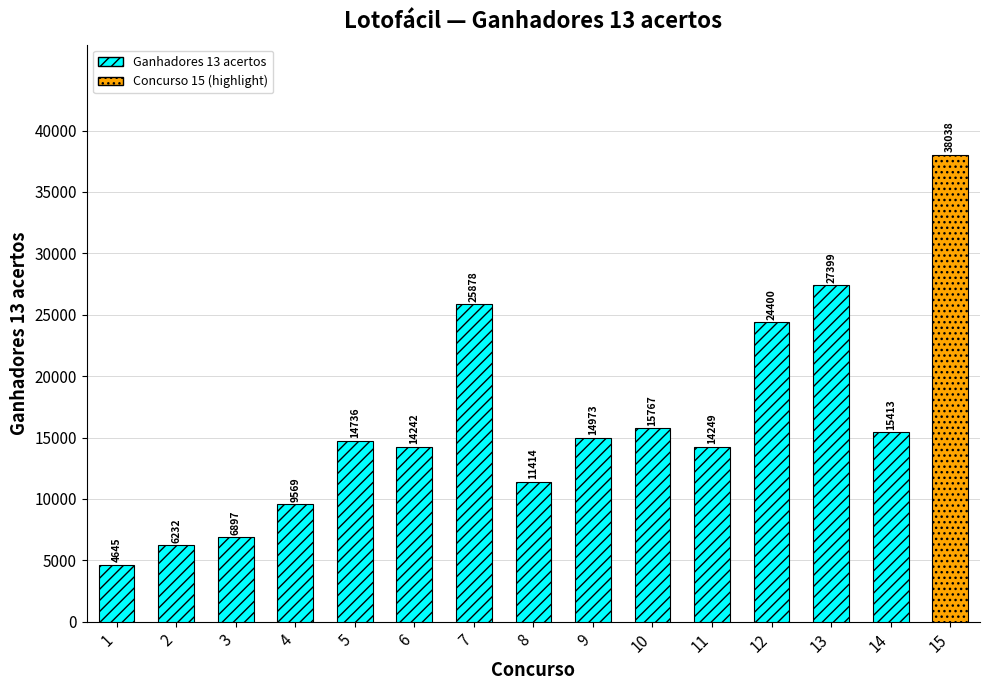

What is the sum of all values?

243852